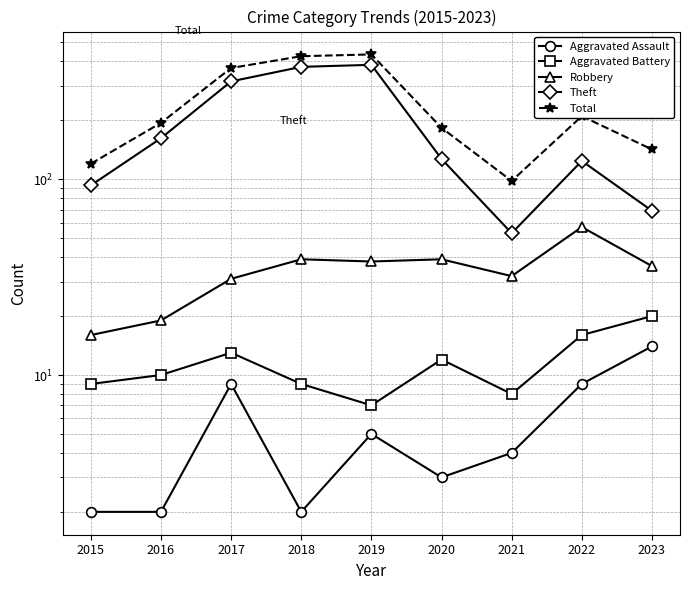

How many lines are shown in the chart?

5